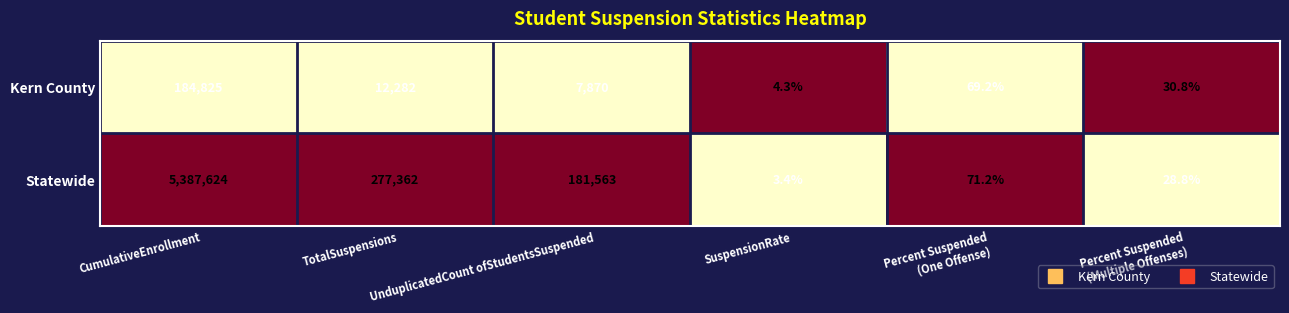

What is the total value across all series at Percent Suspended
(Multiple Offenses)?

59.6